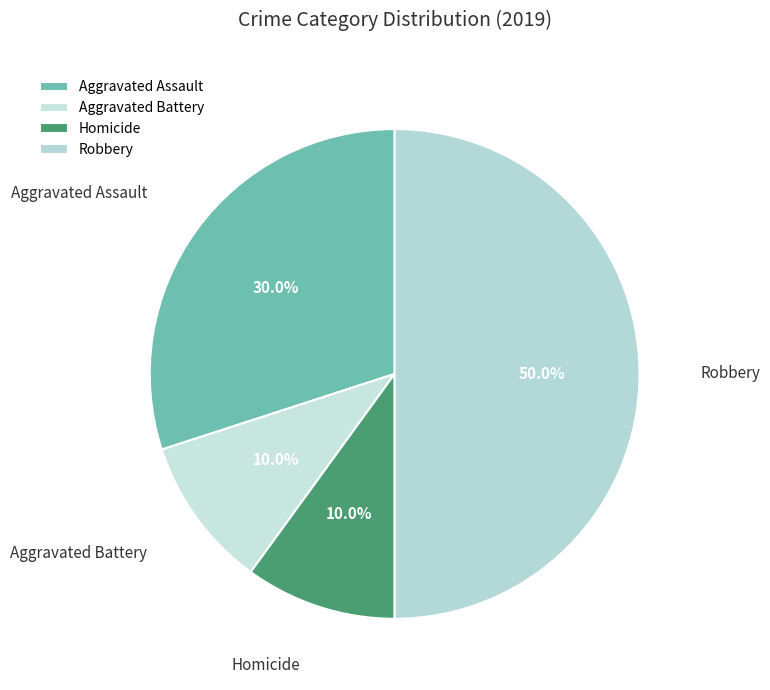

Is Aggravated Assault the majority of the pie?

No